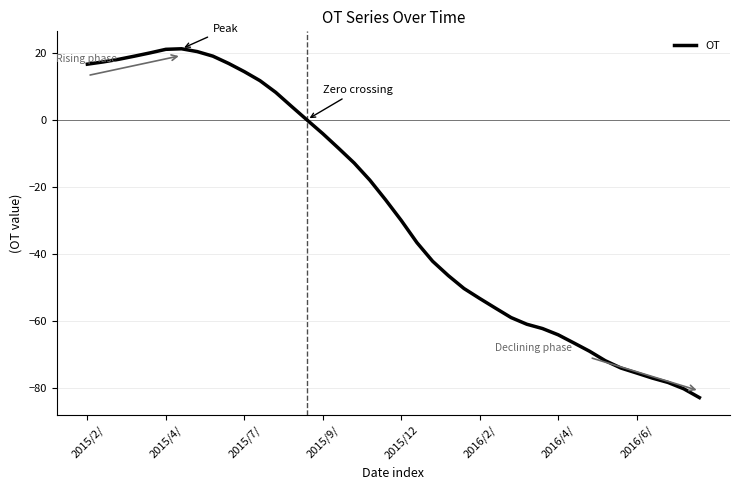

What is the maximum value shown in the chart?

21.1